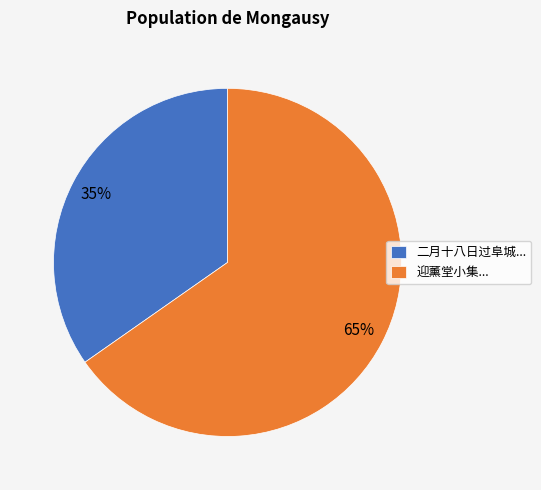

Rank the categories by value from highest to lowest.

迎薰堂小集..., 二月十八日过阜城...